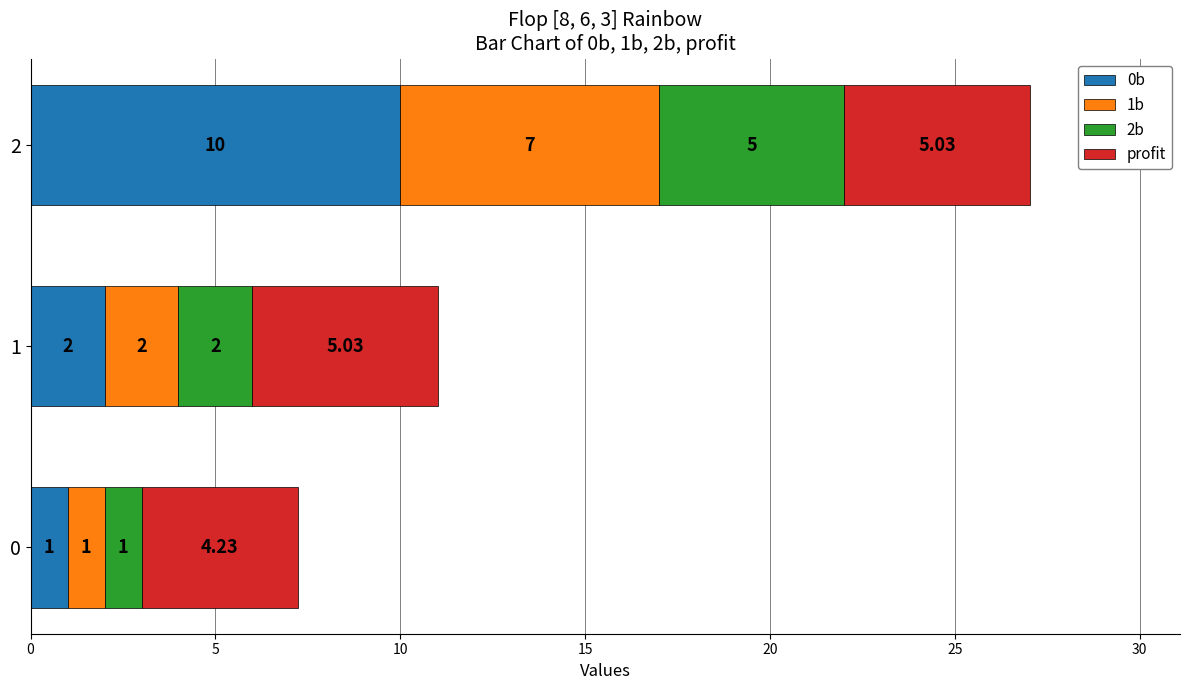

What is the total value across all series at 2?

27.0